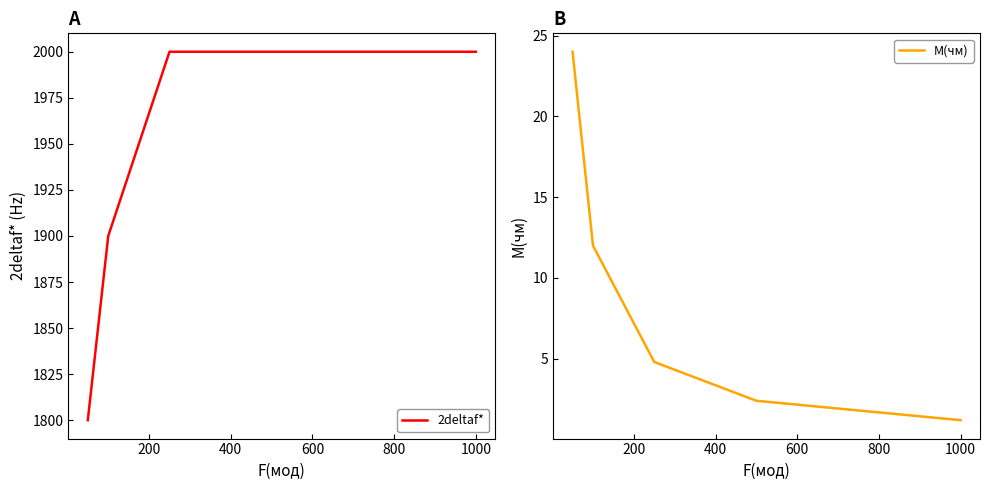

True or false: 2deltaf* has more than 2 points higher than both neighbors.

False